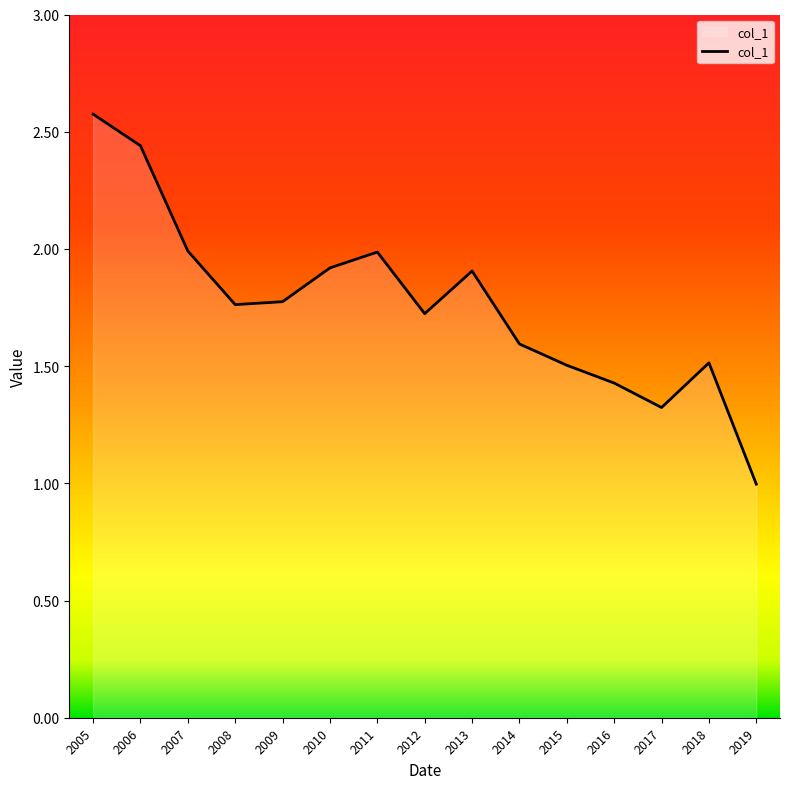

What value does the data have at 2015?

1.5